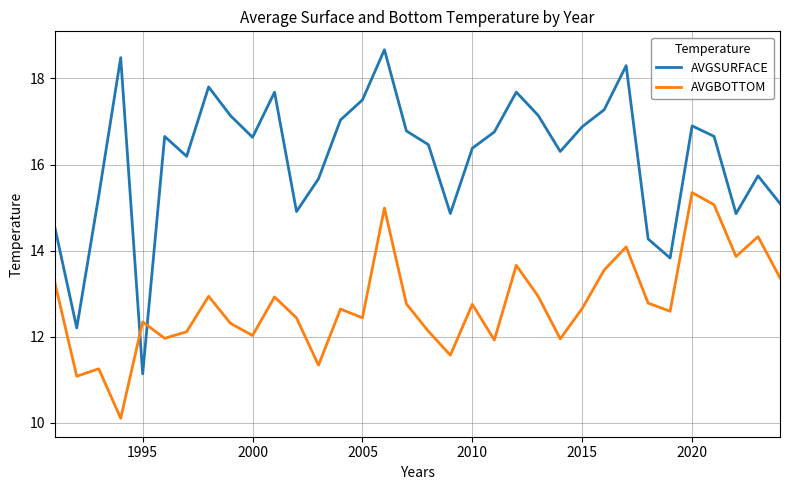

Which series has the widest spread of values?

AVGSURFACE